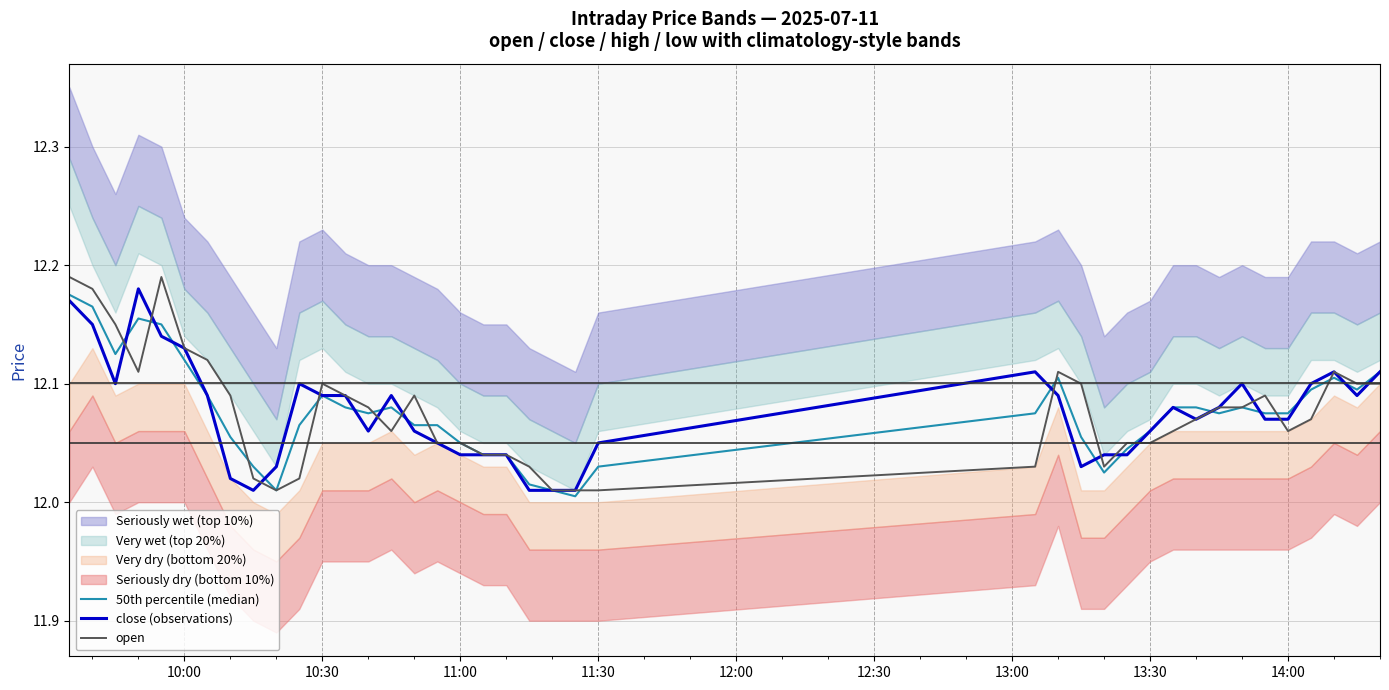

Is it true that open equals 20.0 at 13:30?

False